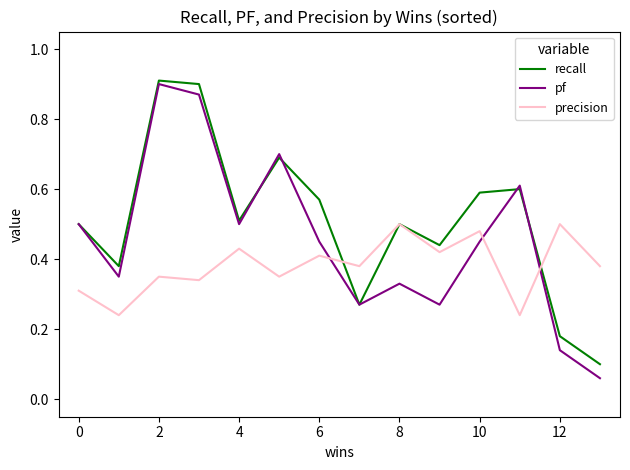

Which series has the largest range (max minus min)?

pf